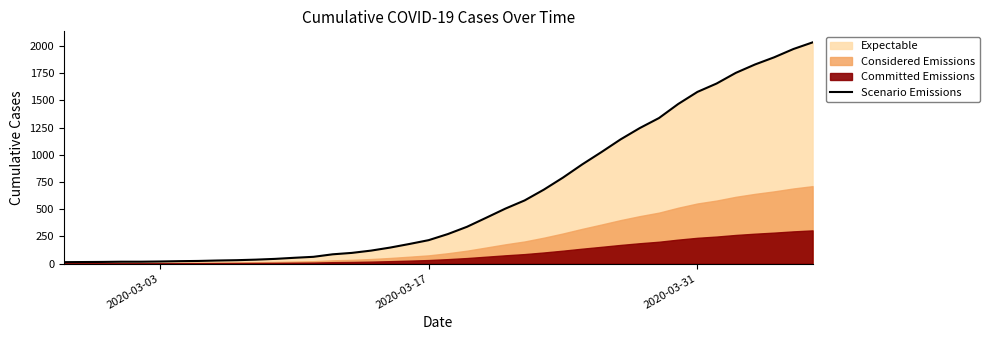

Is it true that the value at 23 is 211?

False